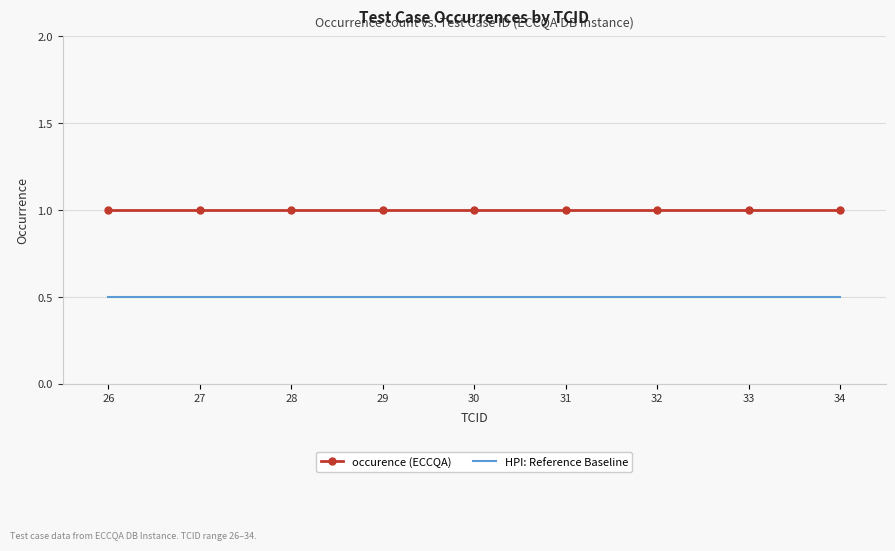

Rank the series by their maximum value, from lowest to highest.

HPI: Reference Baseline, occurence (ECCQA)